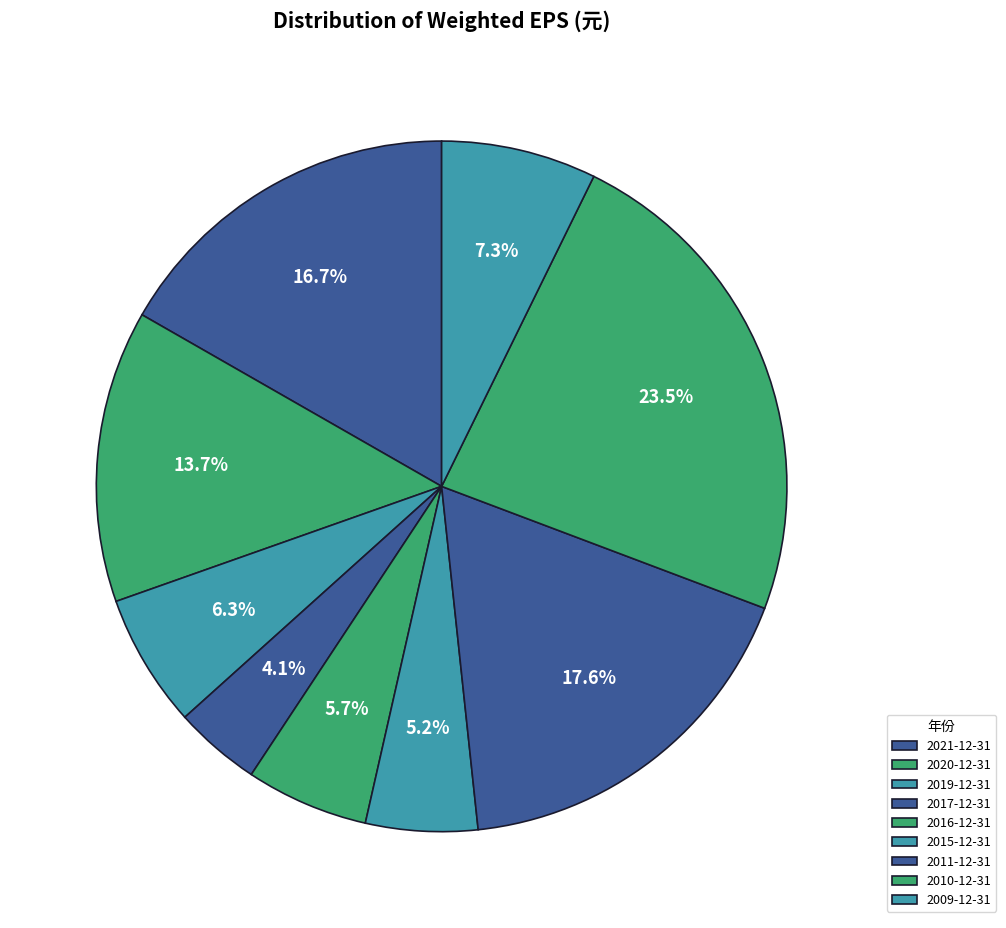

How many slices are in this pie chart?

9